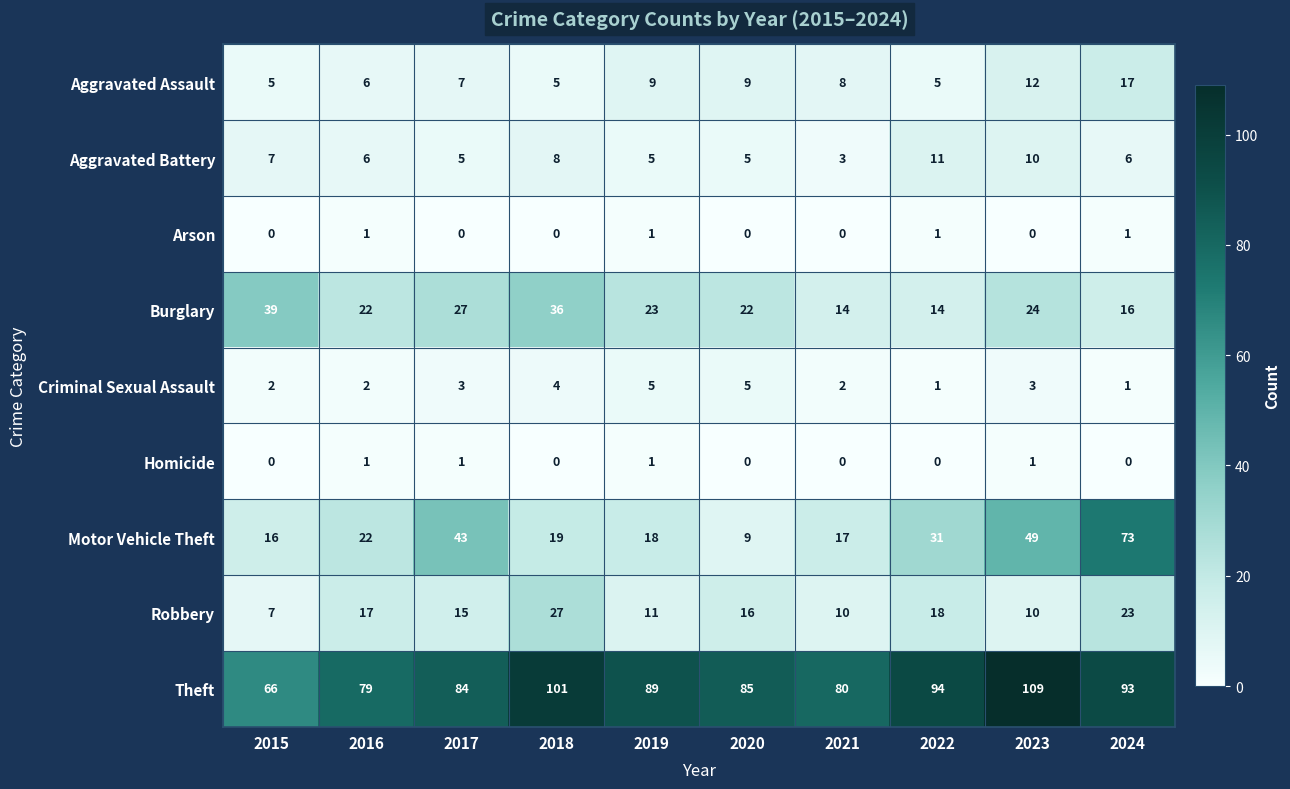

The value of Aggravated Battery at 2022 is 5. True or false?

False